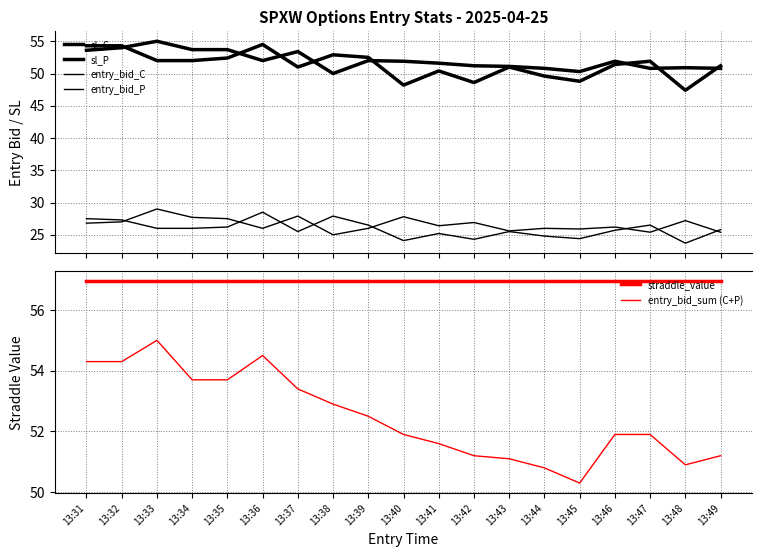

True or false: entry_bid_C and sl_C intersect in this chart.

False